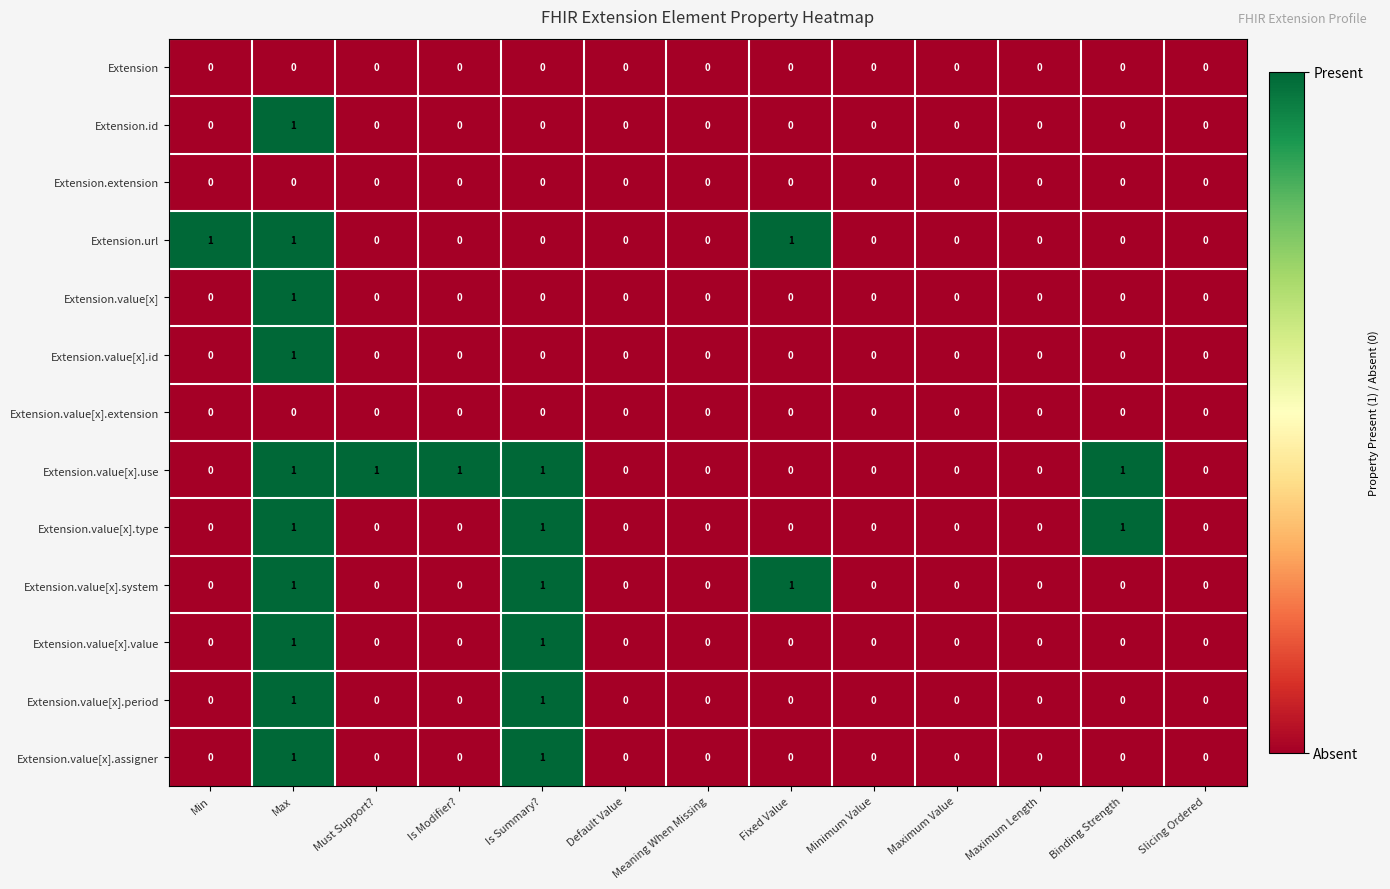

How many Extension.value[x].period values are between 0 and 1?

13